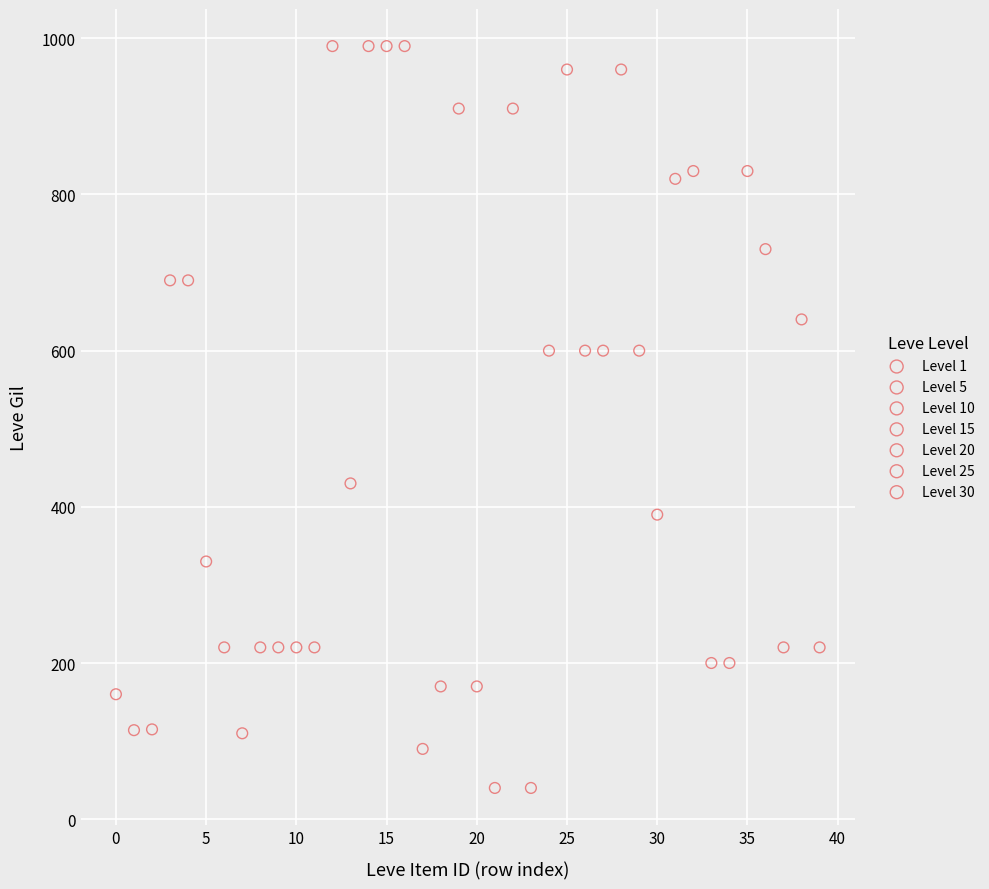

What are all the series names shown in the legend?

Level 1, Level 5, Level 10, Level 15, Level 20, Level 25, Level 30